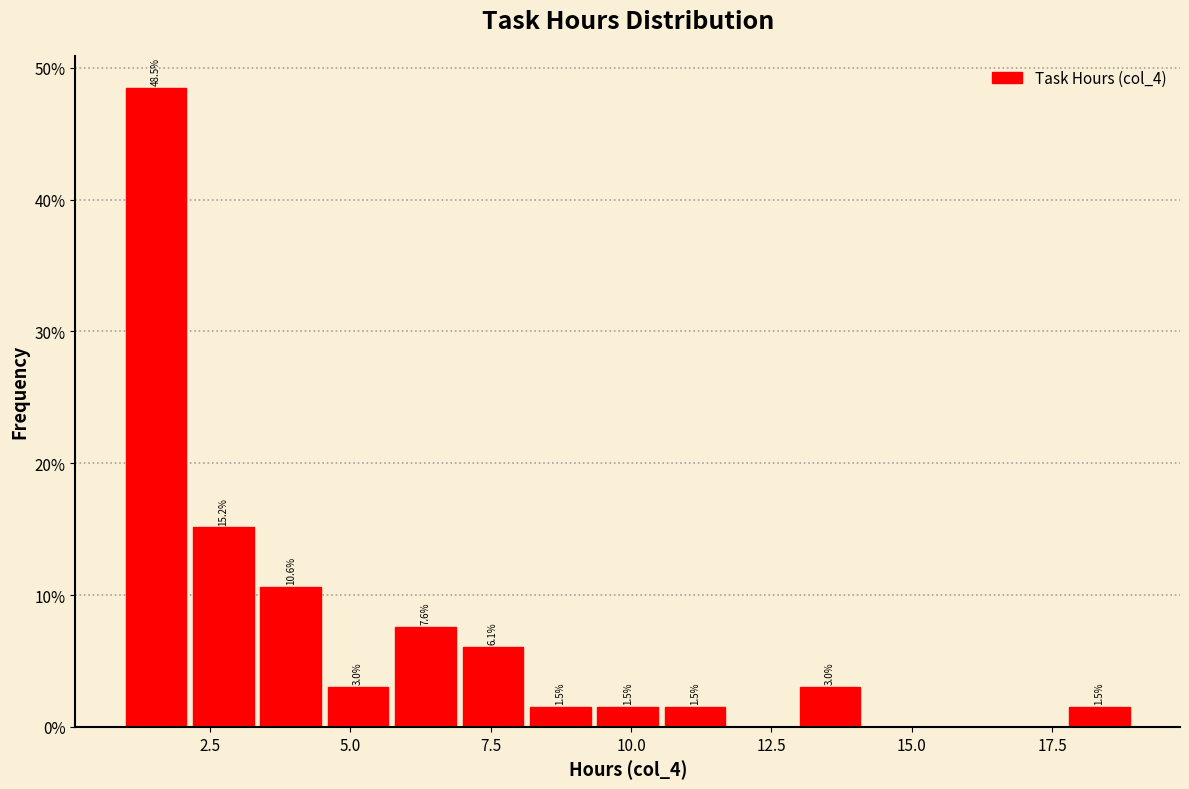

Read against the x-axis, roughly where is the centre of the tallest bar?

1.5